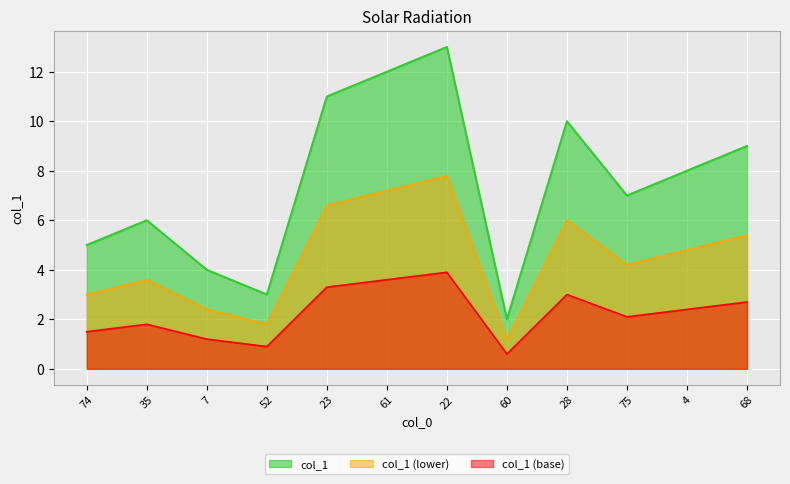

Does the chart display data point markers on the line(s)?

No